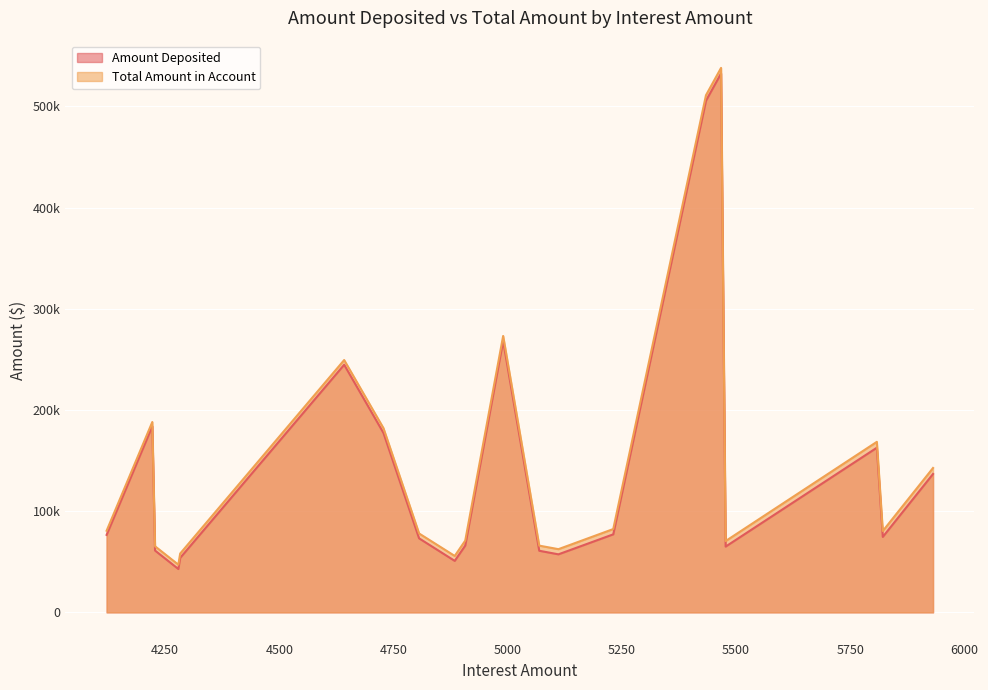

What is the total value across all series at 5808?

331155.4